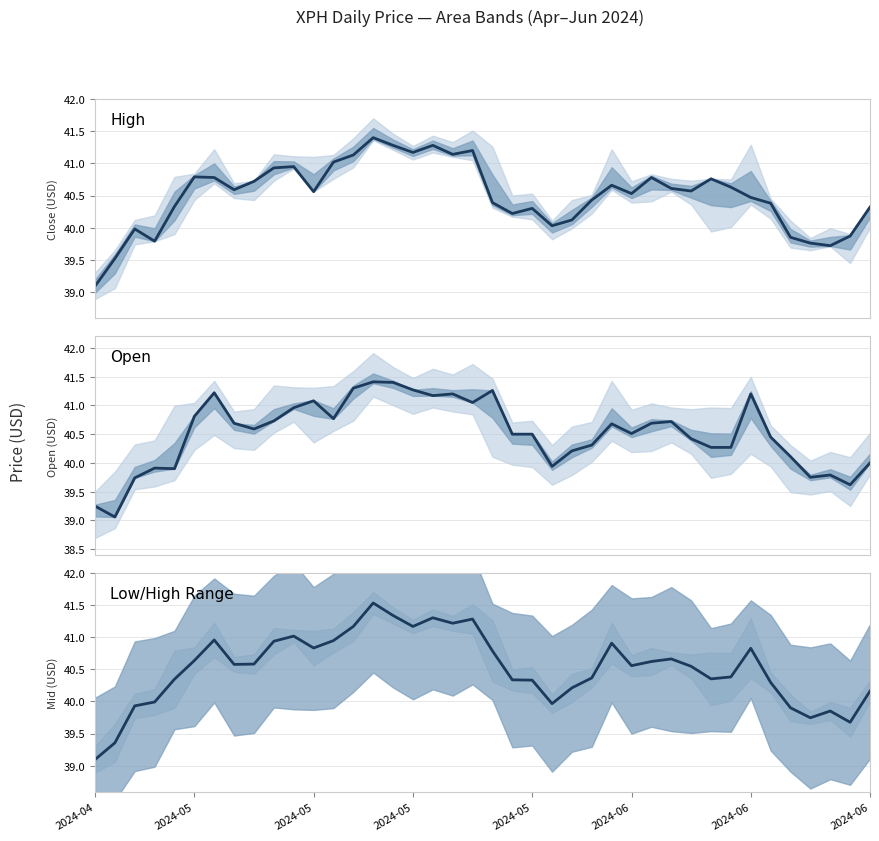

Is it true that Mid equals 40.3 at 2024-05?

True